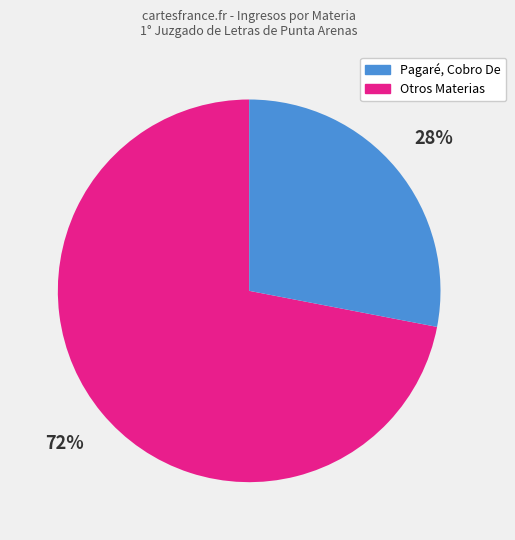

Which has a higher value, Otros Materias or Pagaré, Cobro De?

Pagaré, Cobro De